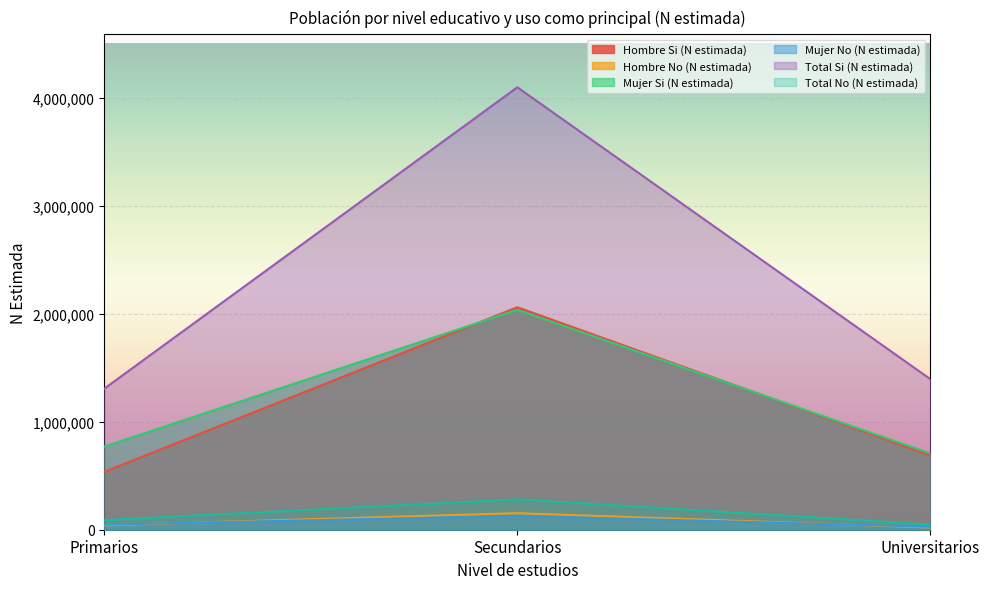

What is the total value across all series at Secundarios?

8765922